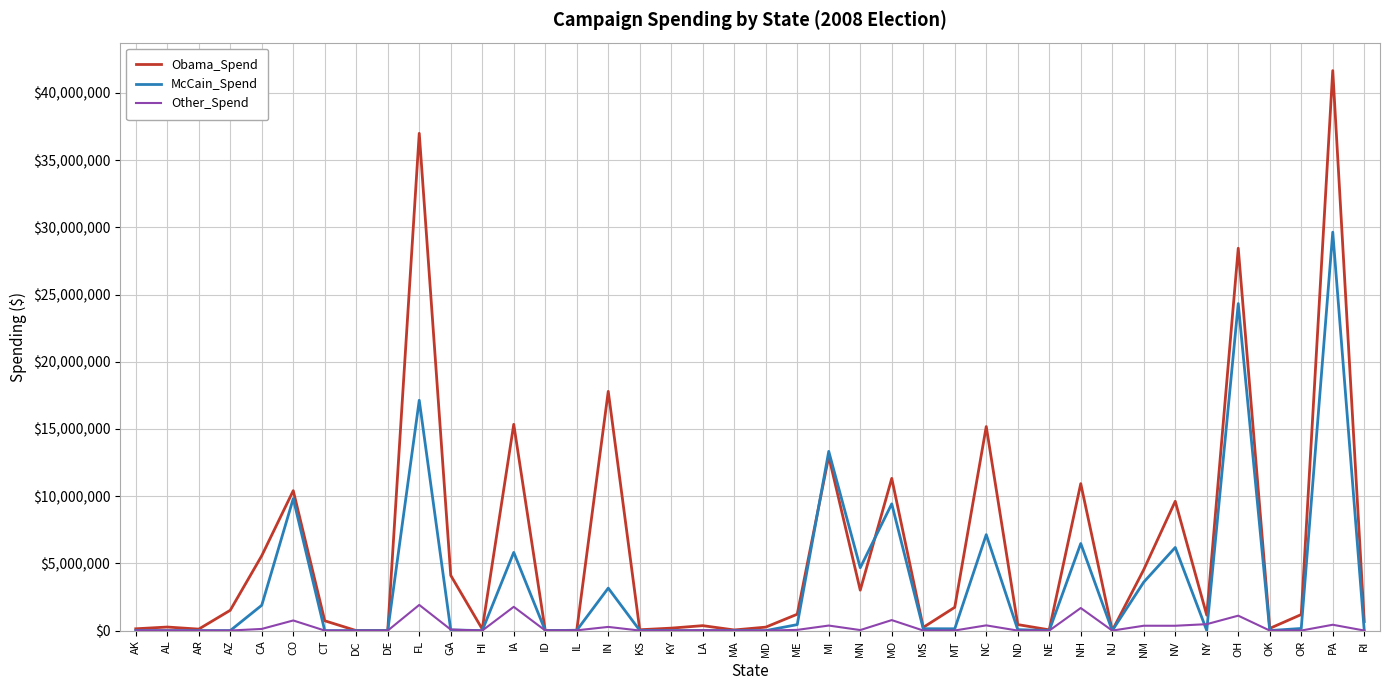

What is the difference between the second highest and second lowest values in the McCain_Spend series?

24326210